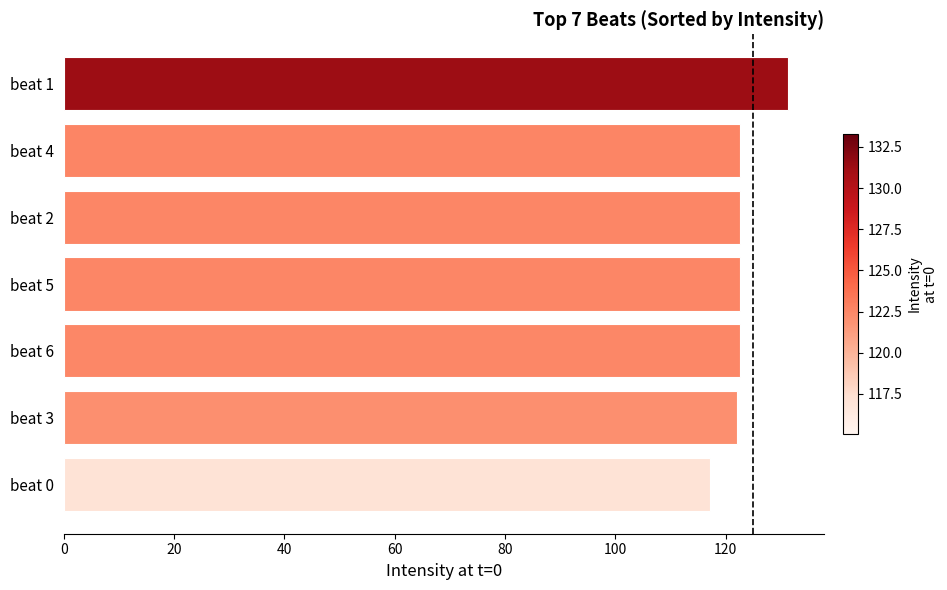

How many data points does each series have?

7